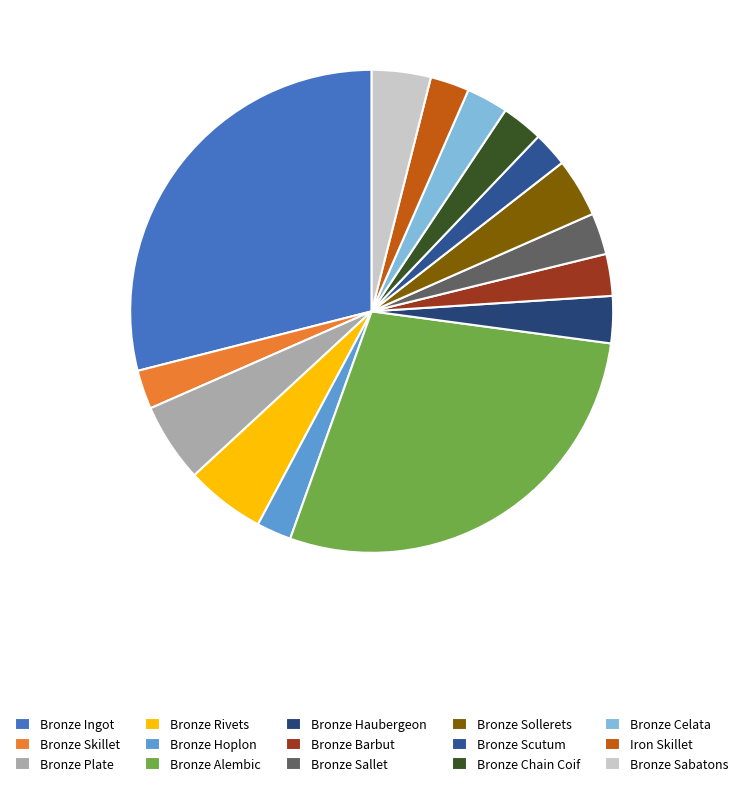

Is Bronze Haubergeon the majority of the pie?

No